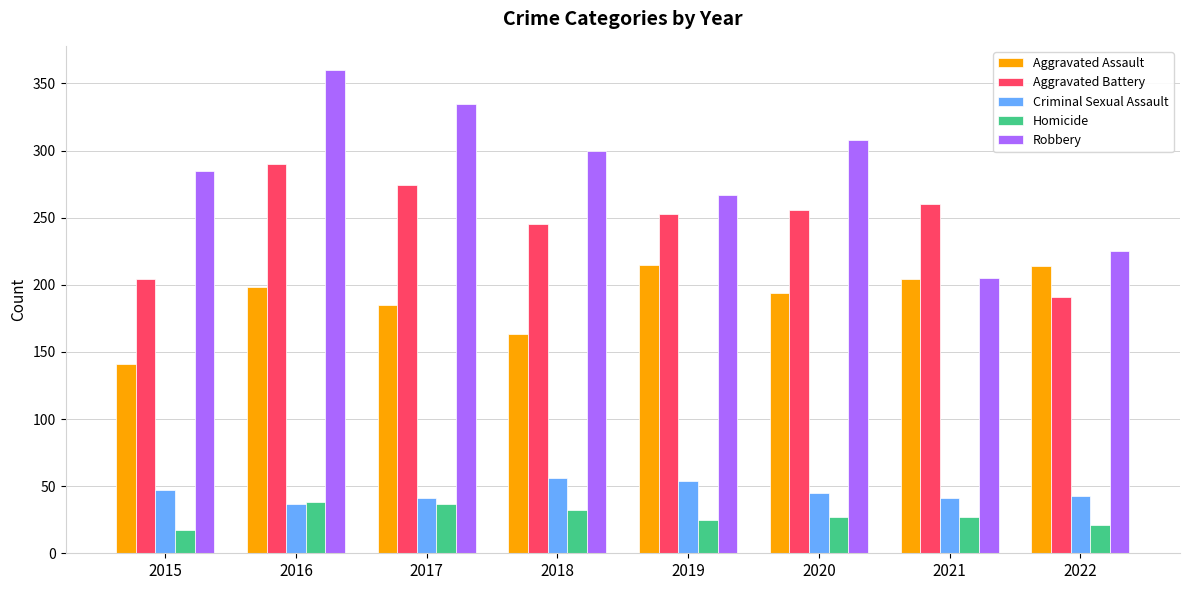

Is it true that Aggravated Battery equals 161 at 2016?

False